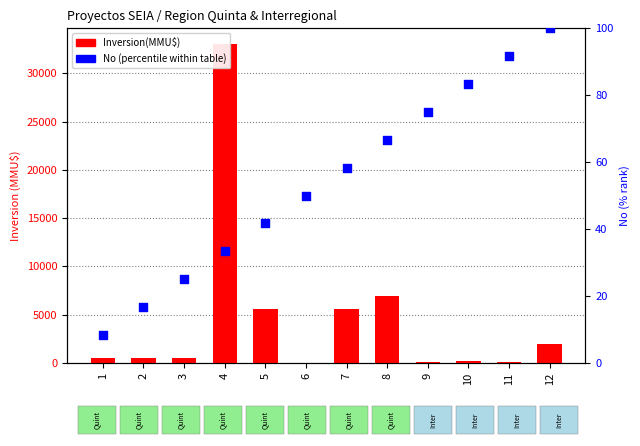

At which category is the sum across all series the highest?

4